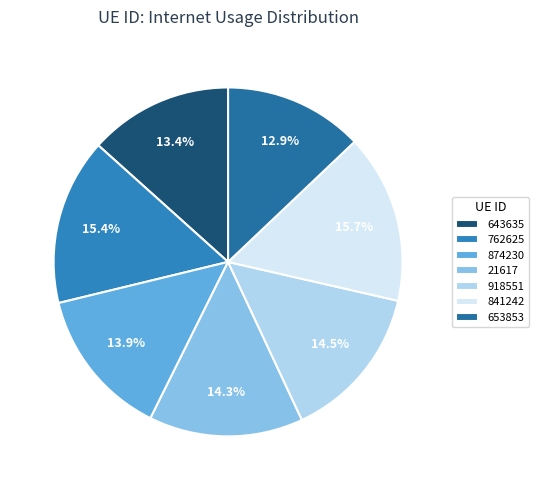

Is 653853 the majority of the pie?

No